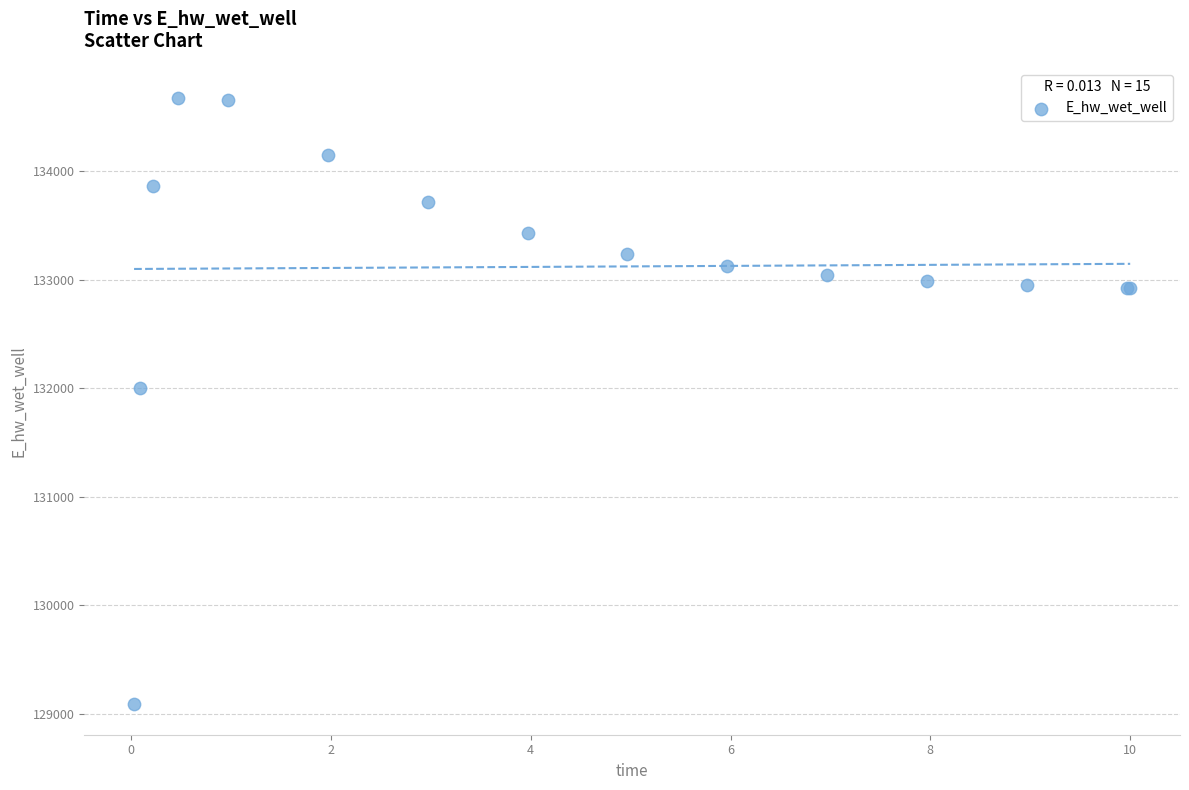

What Y value in the scatter plot is closest to 131881?

132003.3